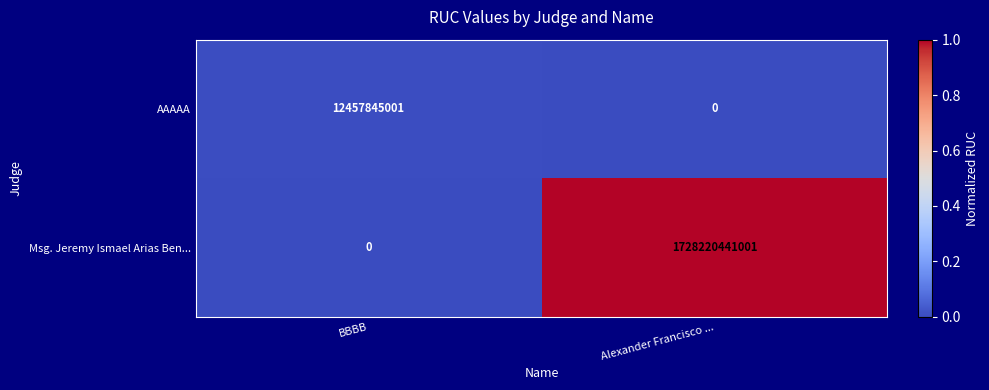

How many categories are shown in the chart?

2